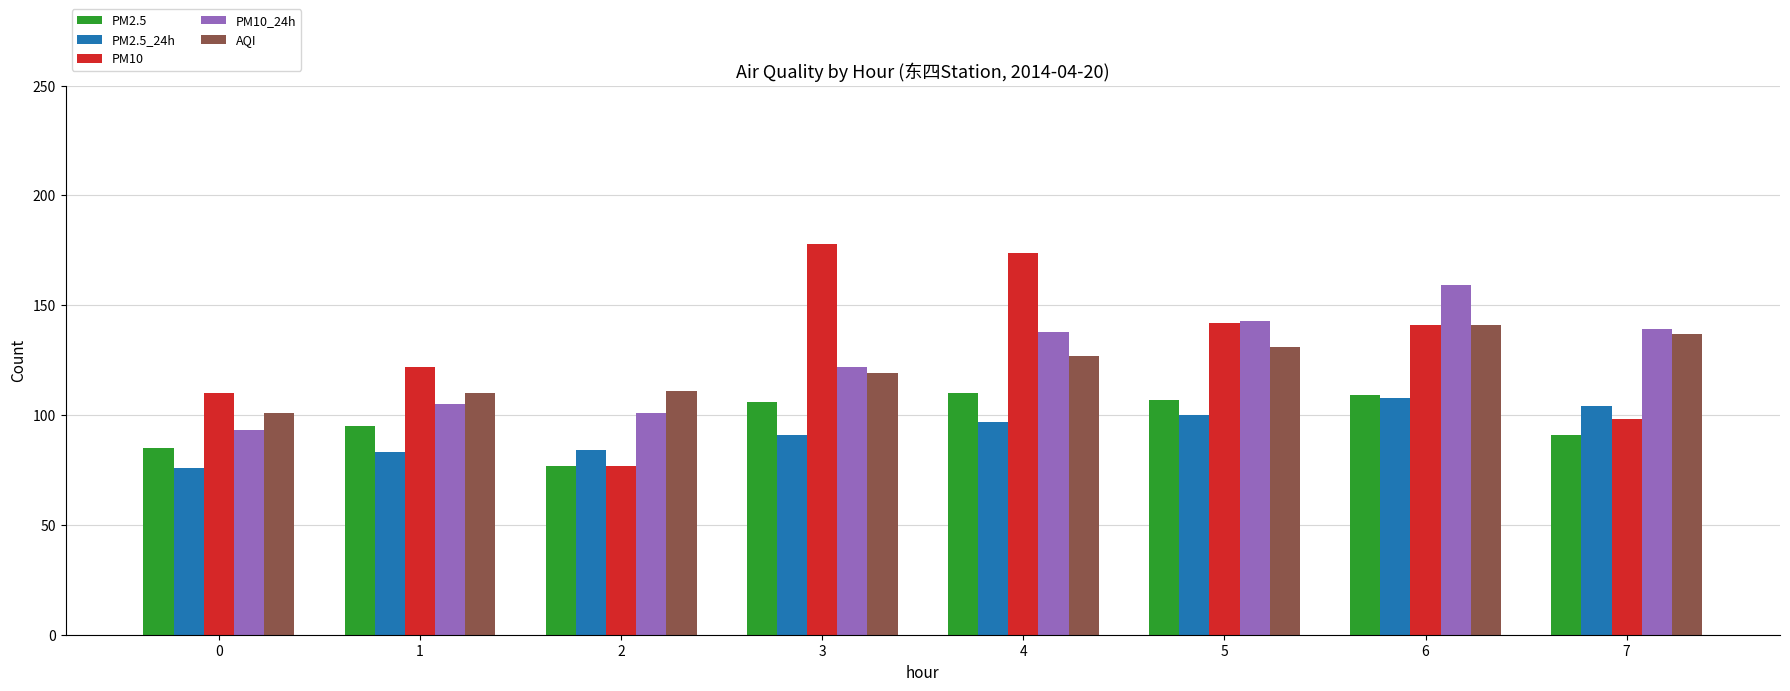

Reading left to right, transcribe all the data shown in this chart.

PM2.5: 85	95	77	106	110	107	109	91
PM2.5_24h: 76	83	84	91	97	100	108	104
PM10: 110	122	77	178	174	142	141	98
PM10_24h: 93	105	101	122	138	143	159	139
AQI: 101	110	111	119	127	131	141	137